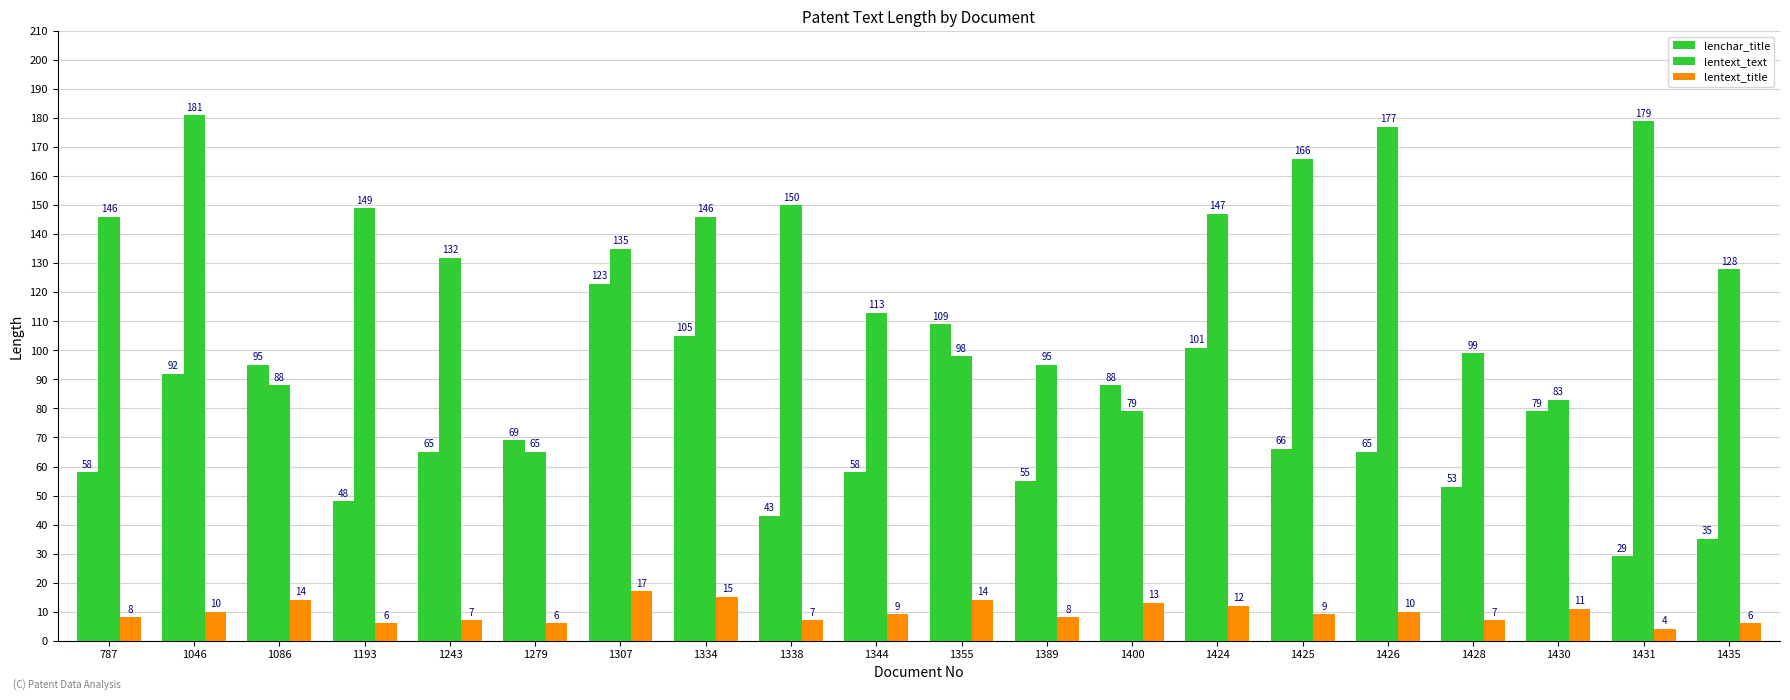

Does the chart contain any negative values?

No